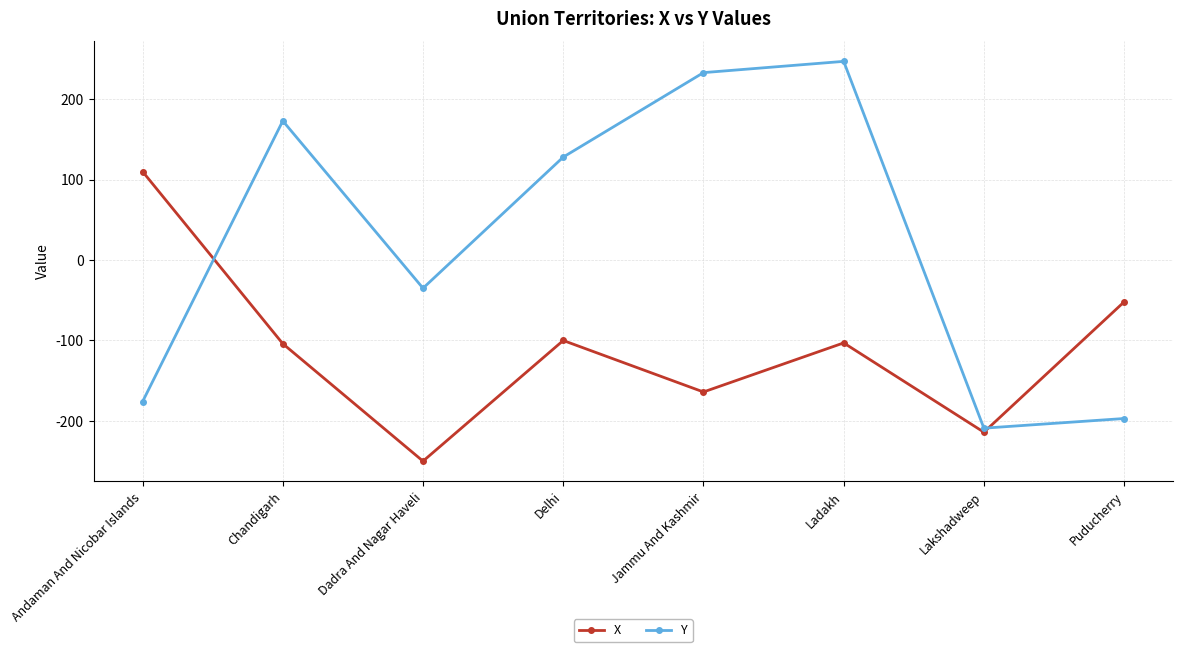

What value does the Y series have at Lakshadweep, to the nearest 5?

-210